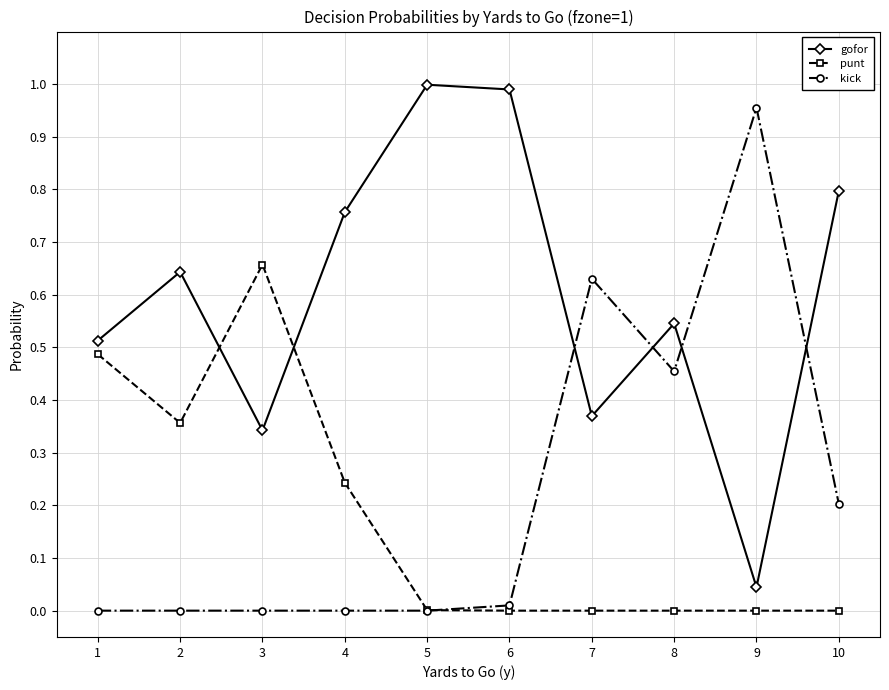

After their last crossing, which series has the higher values: kick or punt?

kick